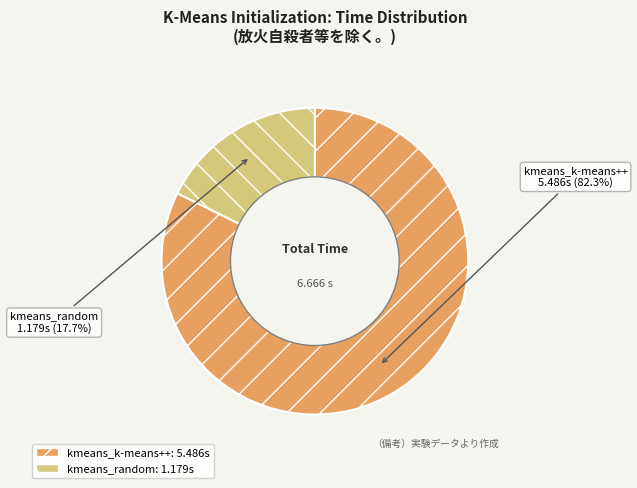

What portion of the pie excludes kmeans_k-means++?

17.7%